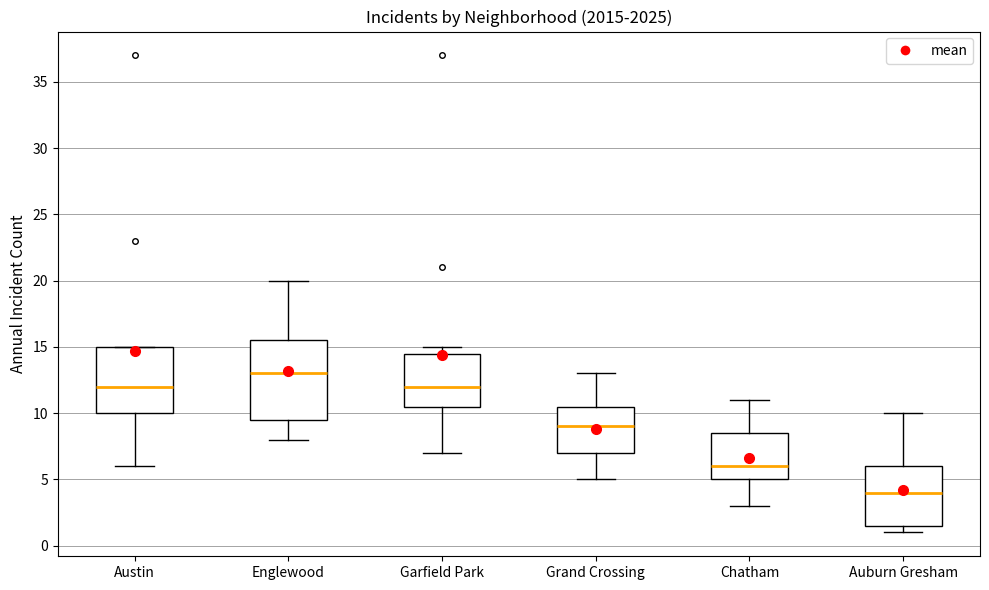

Reading left to right, read every box against the y-axis: the position of its median line, the range the box covers, and the ends of its whiskers. The values are not printed on the chart, so give them approximately, as read against the axis.

Austin: median 12.0, box 10.0 to 15.0, whiskers 6.0 to 15.0
Englewood: median 13.0, box 9.5 to 15.5, whiskers 8.0 to 20.0
Garfield Park: median 12.0, box 10.5 to 14.5, whiskers 7.0 to 15.0
Grand Crossing: median 9.0, box 7.0 to 10.5, whiskers 5.0 to 13.0
Chatham: median 6.0, box 5.0 to 8.5, whiskers 3.0 to 11.0
Auburn Gresham: median 4.0, box 1.5 to 6.0, whiskers 1.0 to 10.0